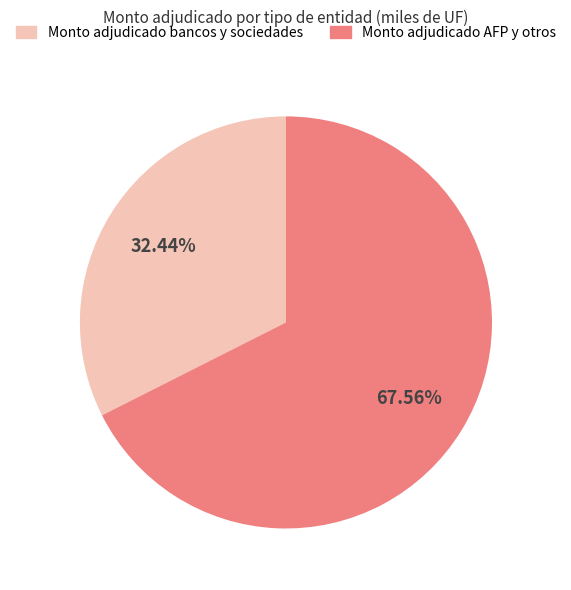

Is there any slice that represents more than half of the pie?

Yes